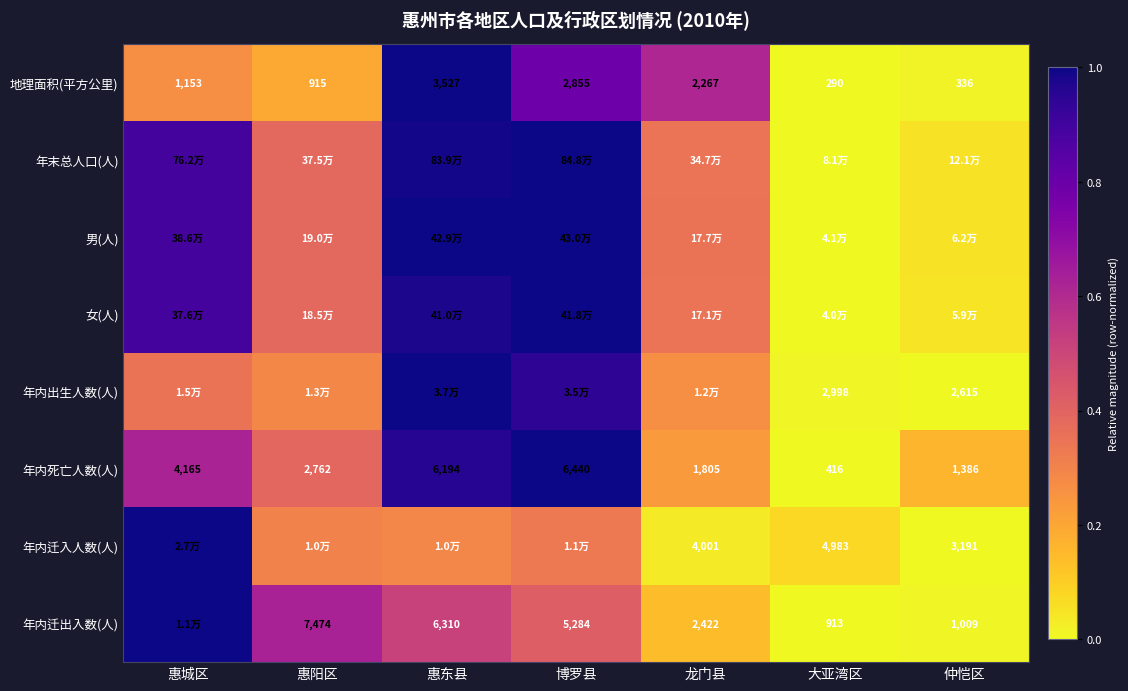

At which label does 地理面积(平方公里) reach its minimum?

大亚湾区